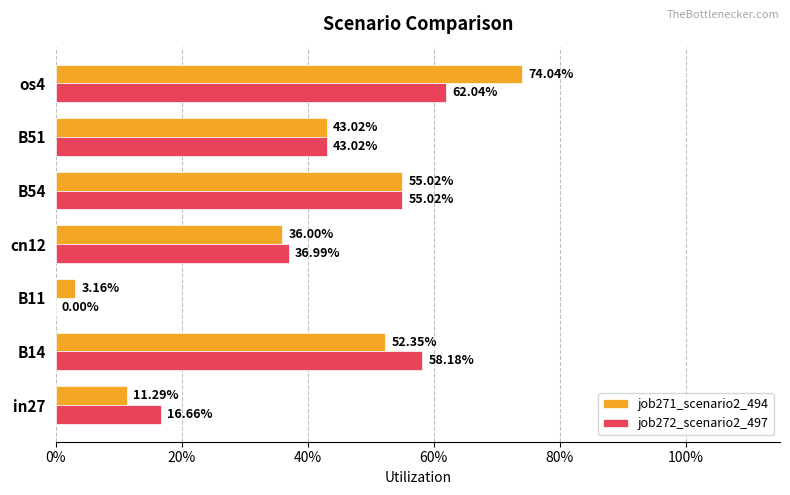

What are all the series names shown in the legend?

job271_scenario2_494, job272_scenario2_497